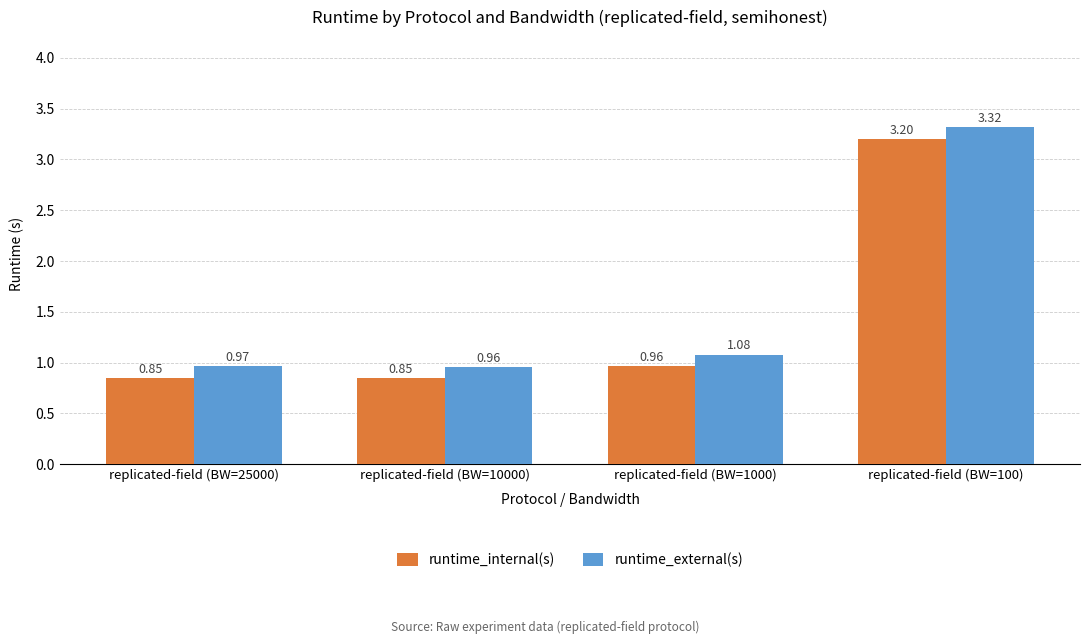

How many bars are there in each group?

2